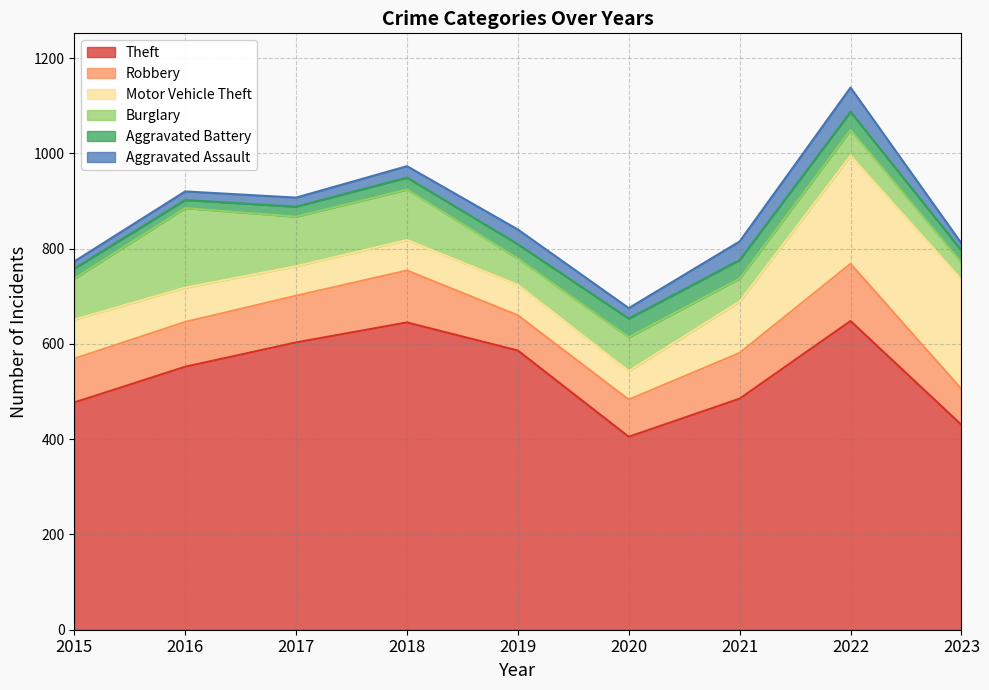

Which series has the largest total across all categories?

Theft